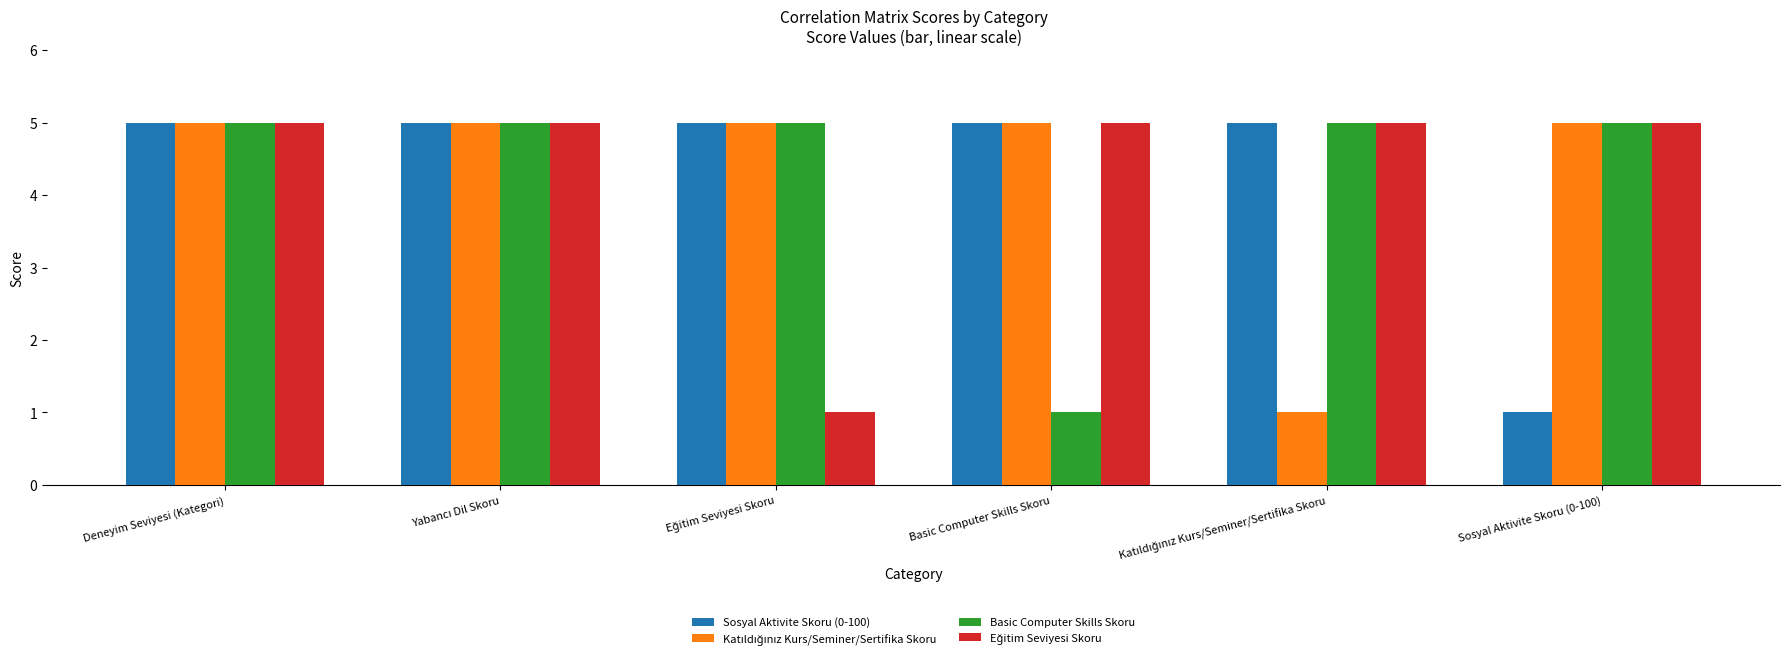

What is the sum of all Basic Computer Skills Skoru values?

26